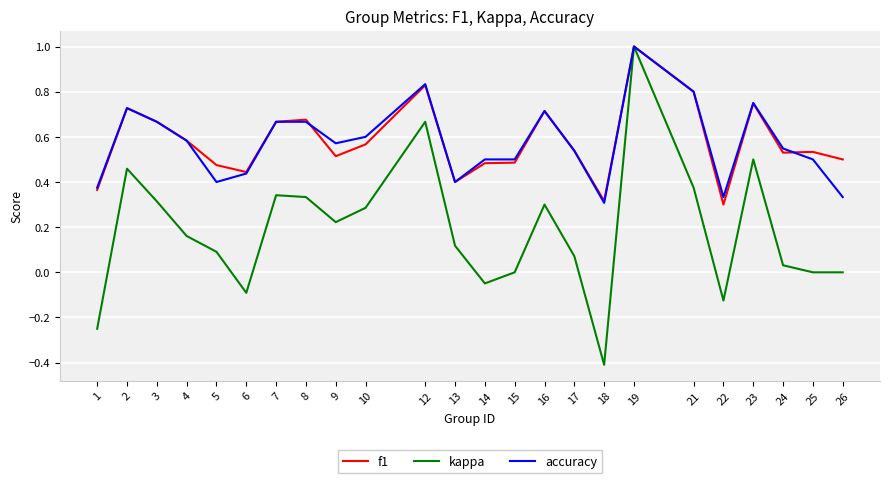

Is this an area chart (filled region under the line)?

No